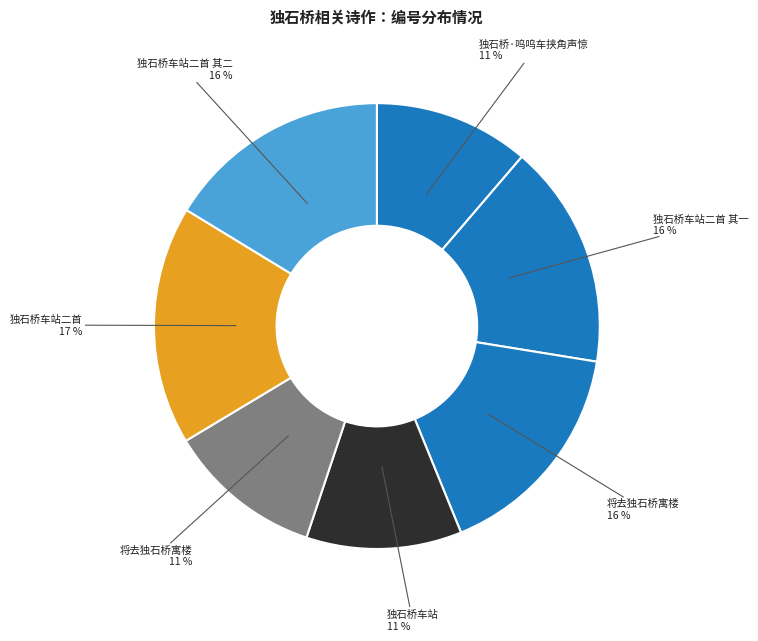

Rank the categories by value from lowest to highest.

独石桥·呜呜车挟角声惊, 将去独石桥寓楼, 独石桥车站, 独石桥车站二首 其一, 独石桥车站二首 其二, 将去独石桥寓楼, 独石桥车站二首